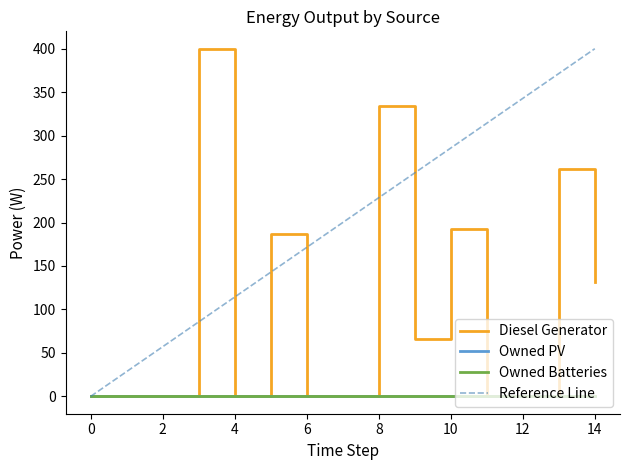

Reading right to left, what are all the values shown in this chart?

Diesel Generator: 132	262	0	0	193	66	334	0	0	187	0	400	0	0	0
Owned PV: 0	0	0	0	0	0	0	0	0	0	0	0	0	0	0
Owned Batteries: 0	0	0	0	0	0	0	0	0	0	0	0	0	0	0